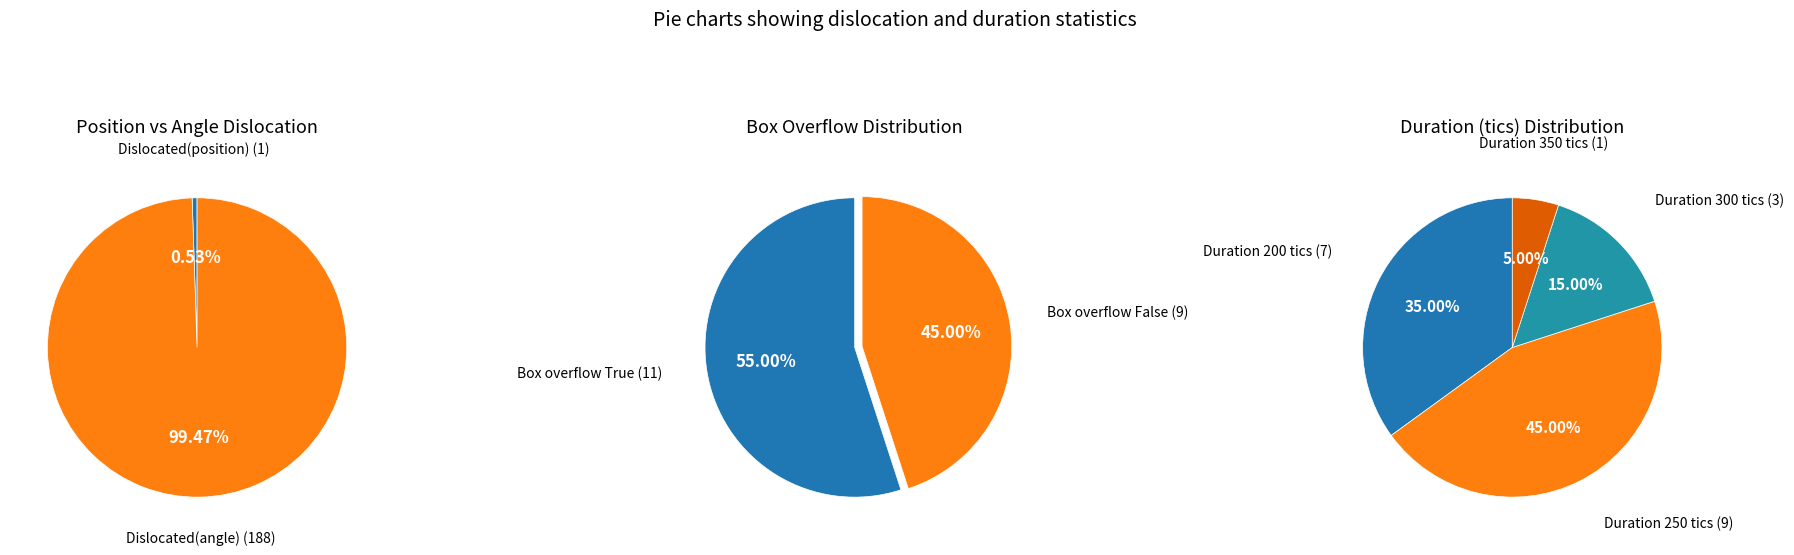

Is it true that 14 is 1% of the pie?

False